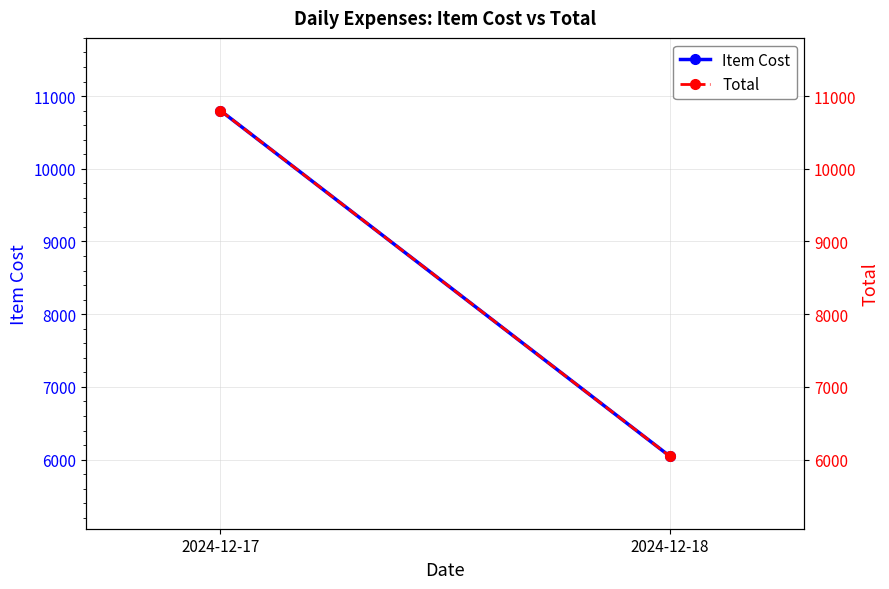

What is the difference between the maximum and minimum values in the Item Cost series?

4750